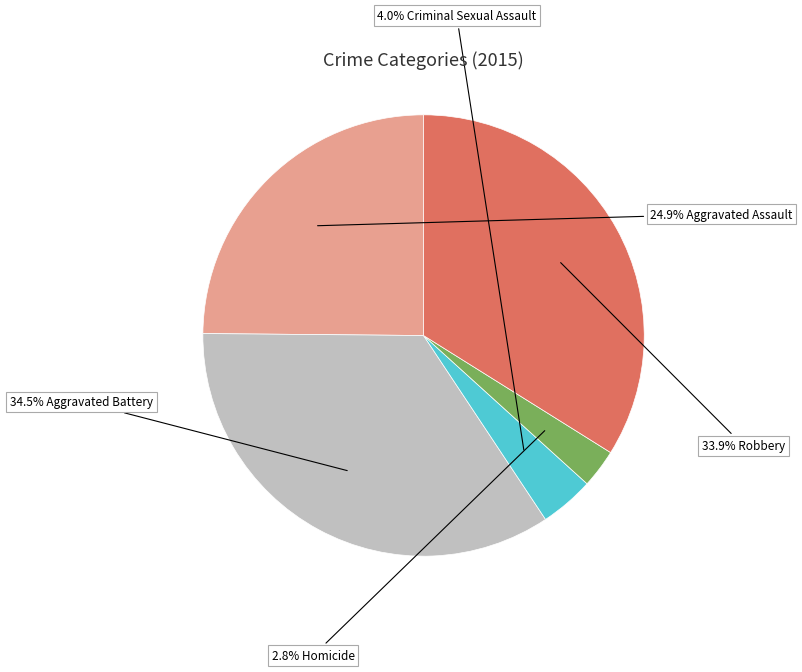

Is there any slice that represents more than half of the pie?

No